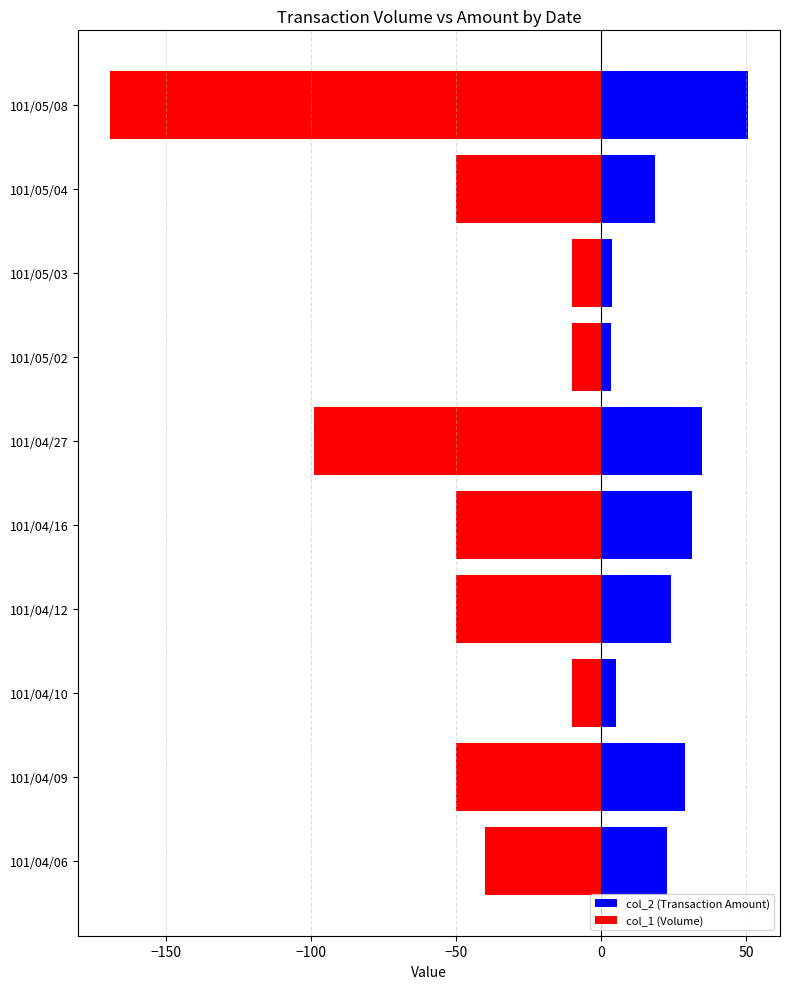

Rank the series at 101/05/04 from highest to lowest value.

col_2 (Transaction Amount), col_1 (Volume)